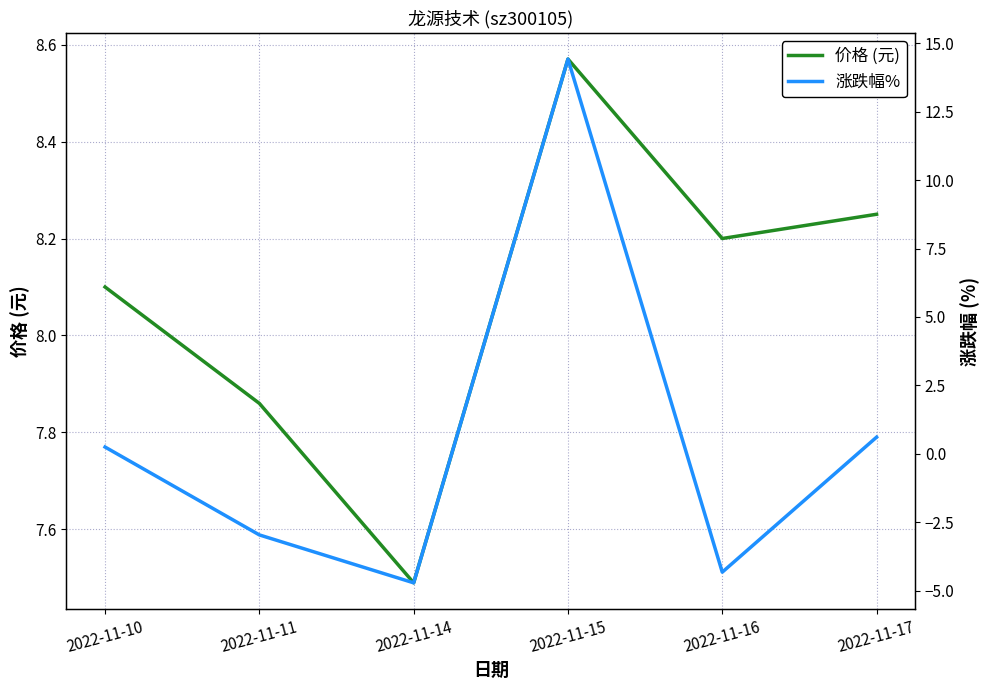

At which label does 涨跌幅% first exceed 0?

2022-11-10